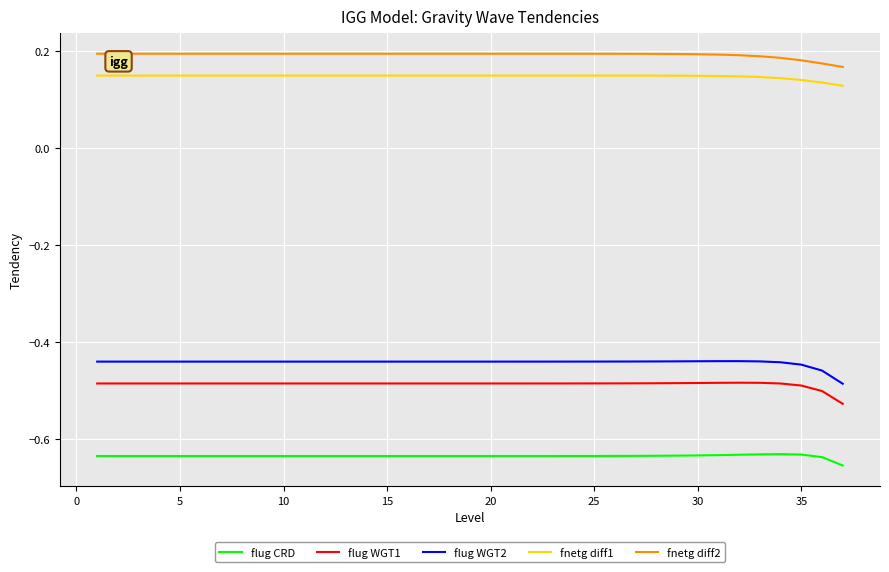

Which series has the largest total across all categories?

fnetg diff2